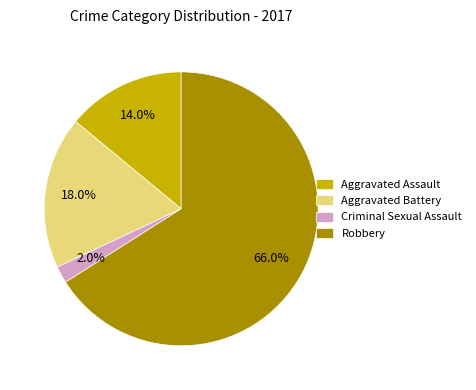

Is it true that Aggravated Battery is 18% of the pie?

True